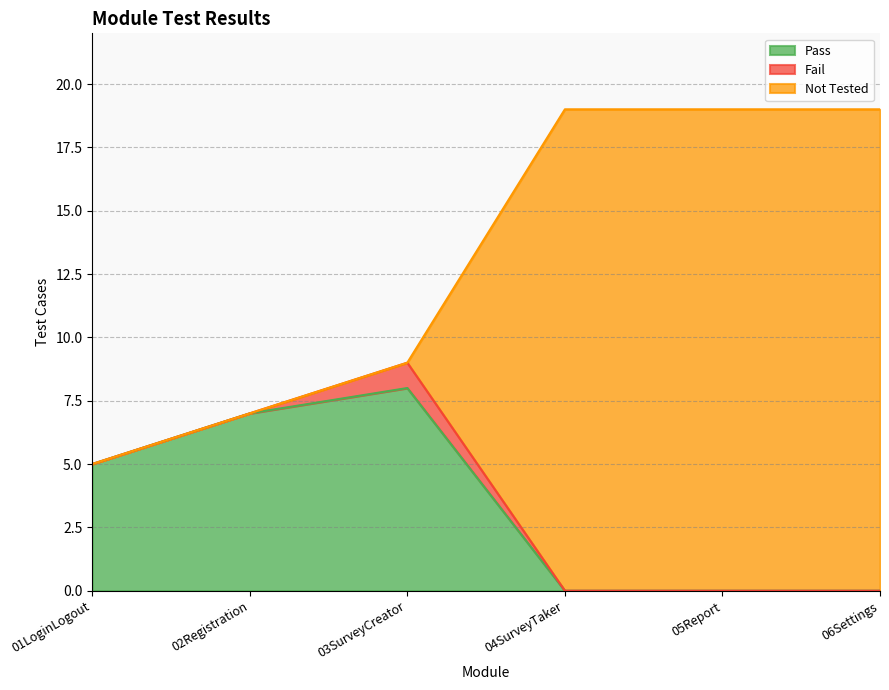

Does the chart have visible grid lines?

Yes